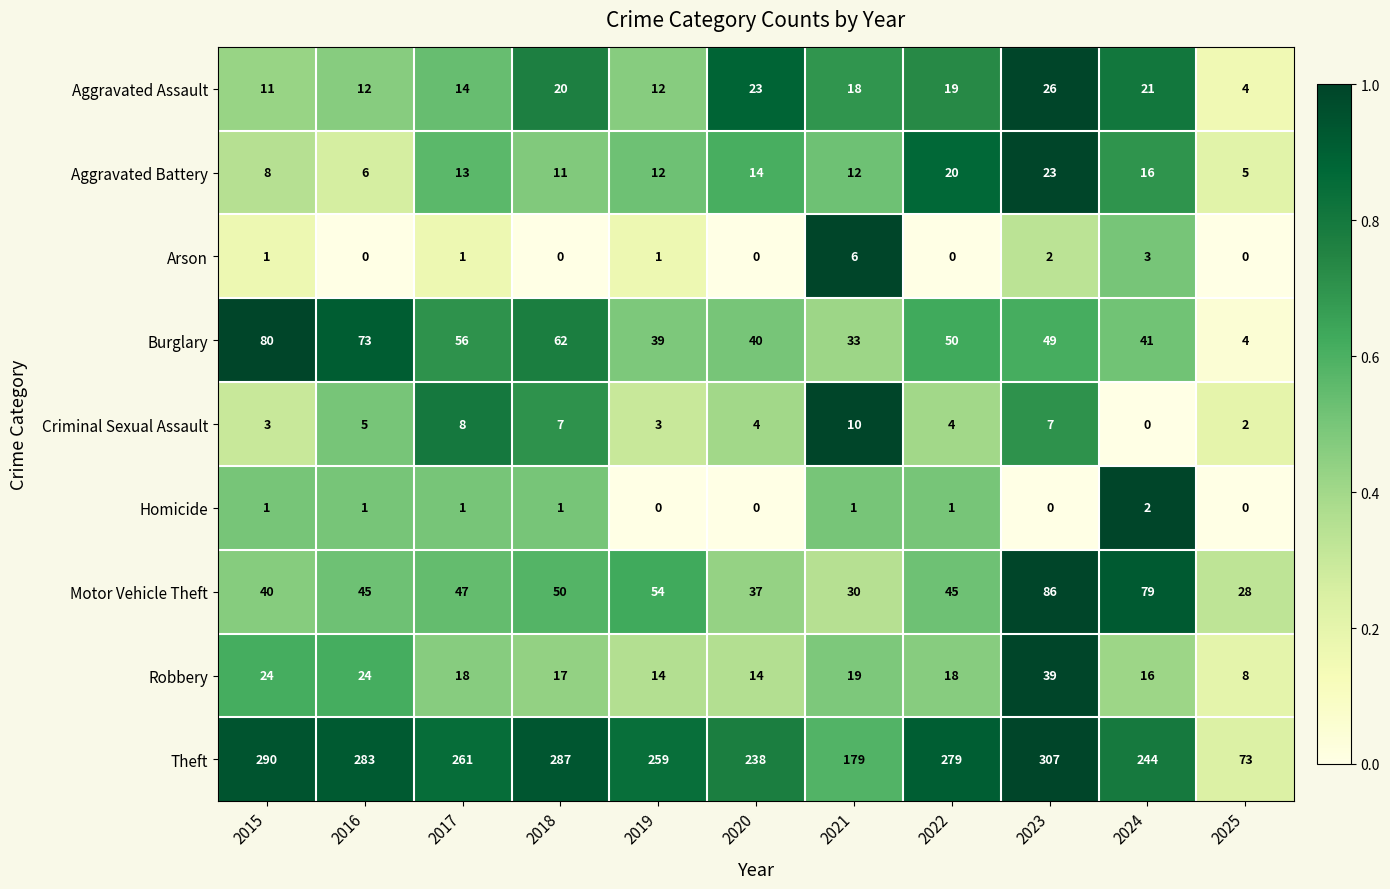

At which label does Aggravated Battery reach its peak?

2023